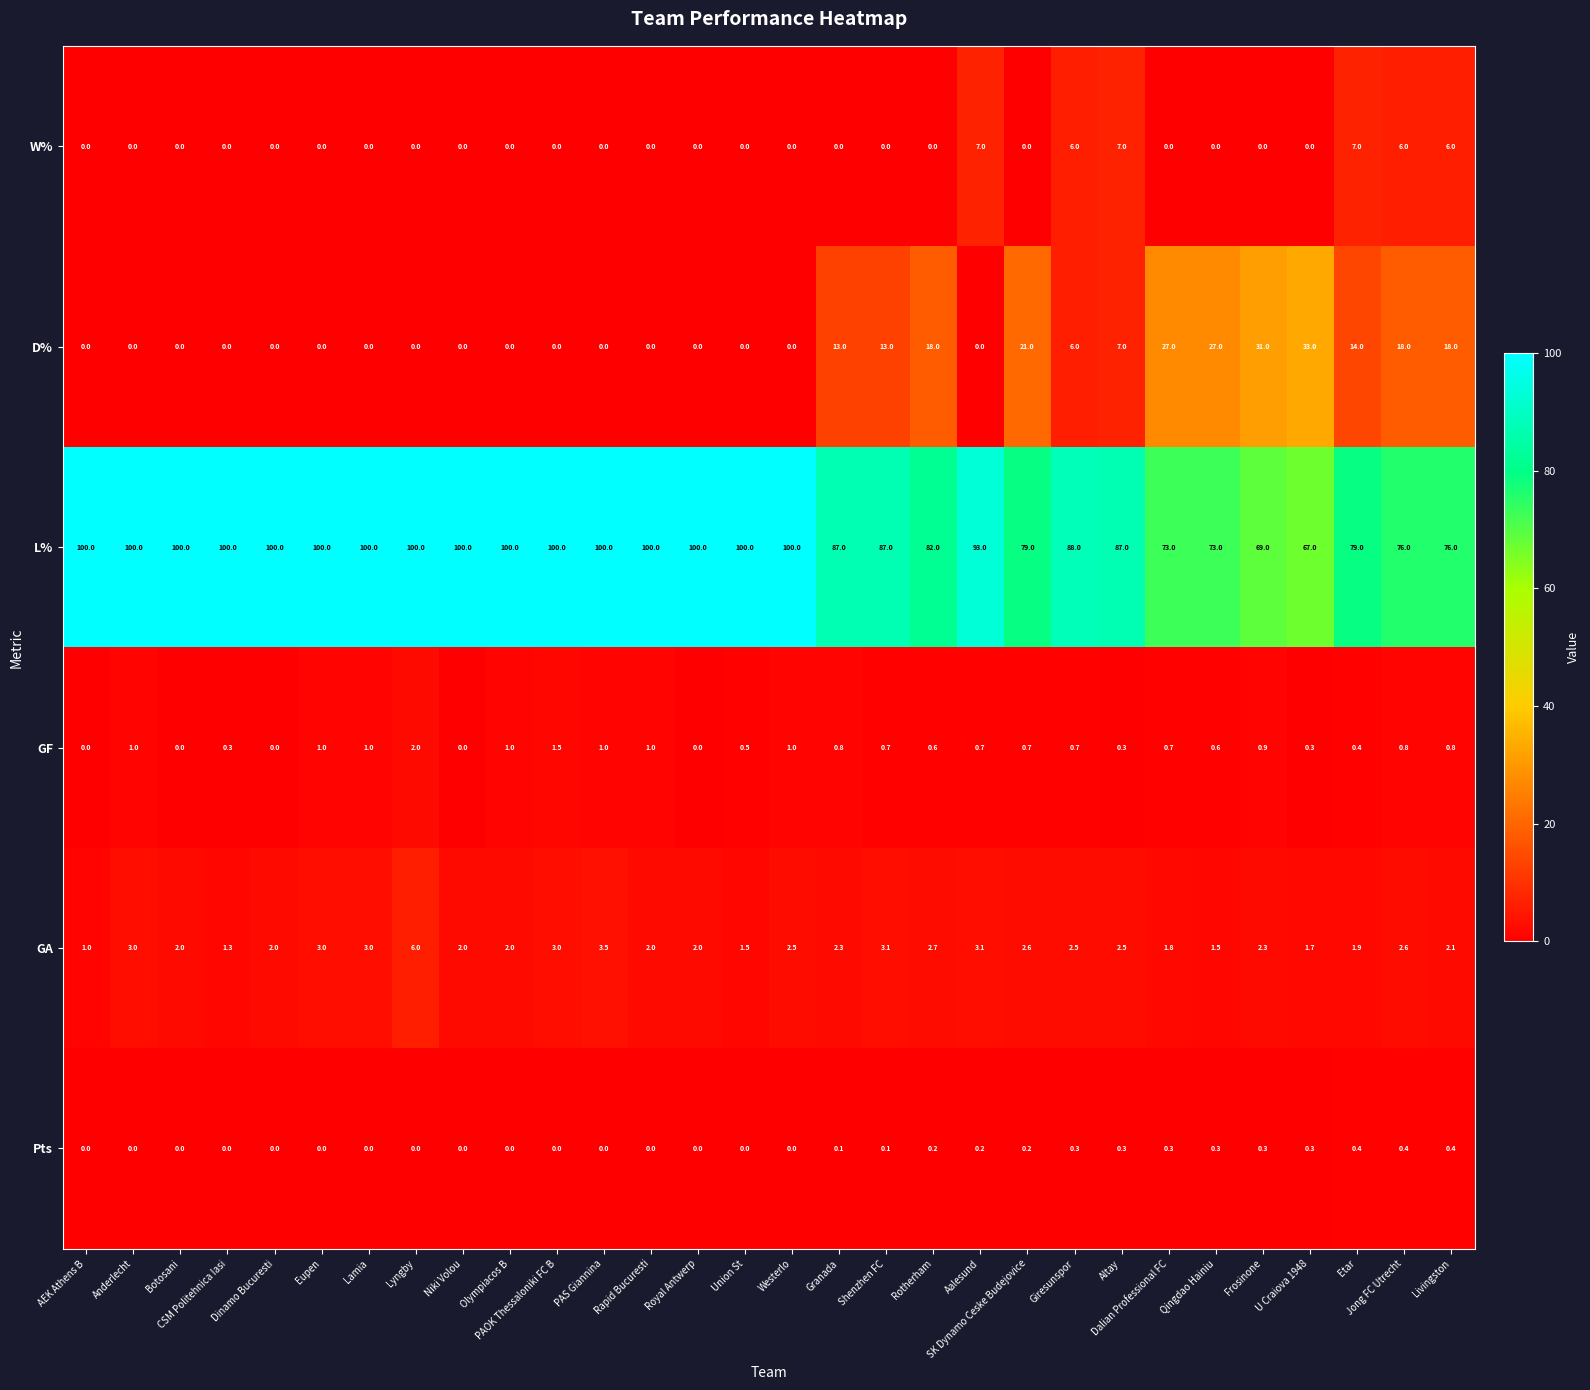

Which series has the largest total across all categories?

L%